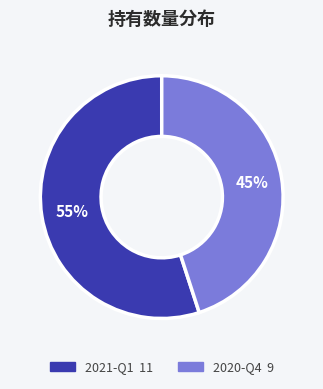

What is the majority slice?

2021-Q1